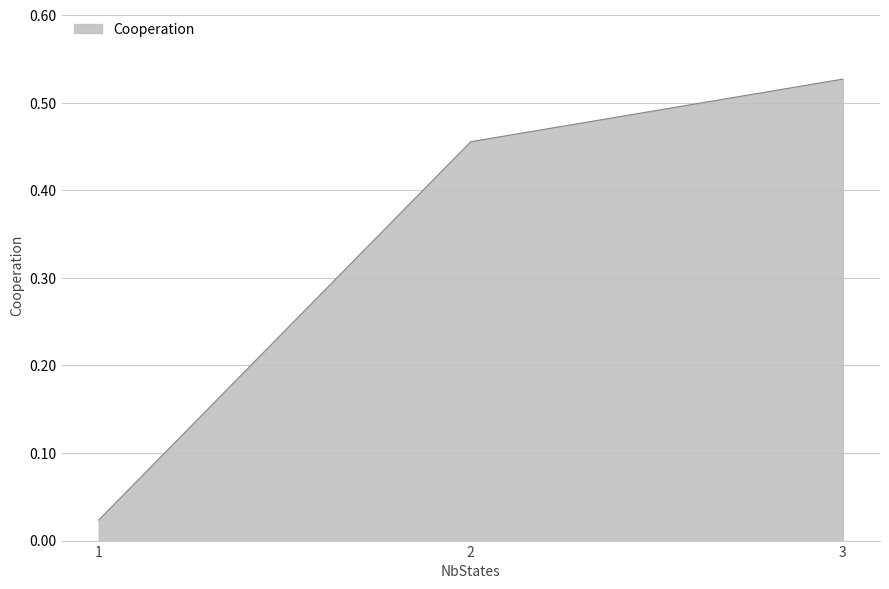

Between 1 and 3, which is larger?

3